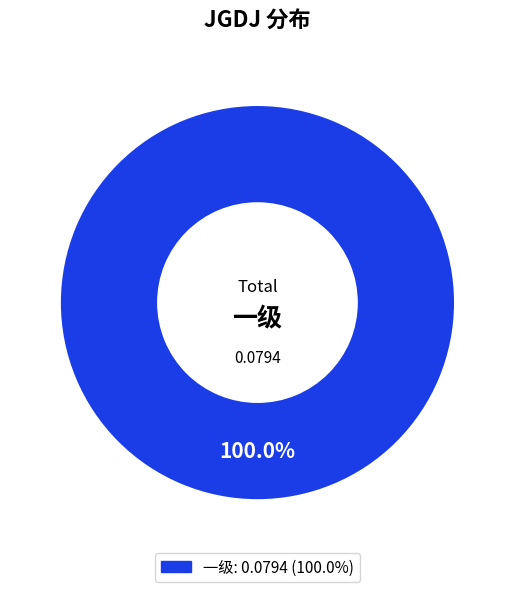

Is there a majority slice in this chart?

Yes